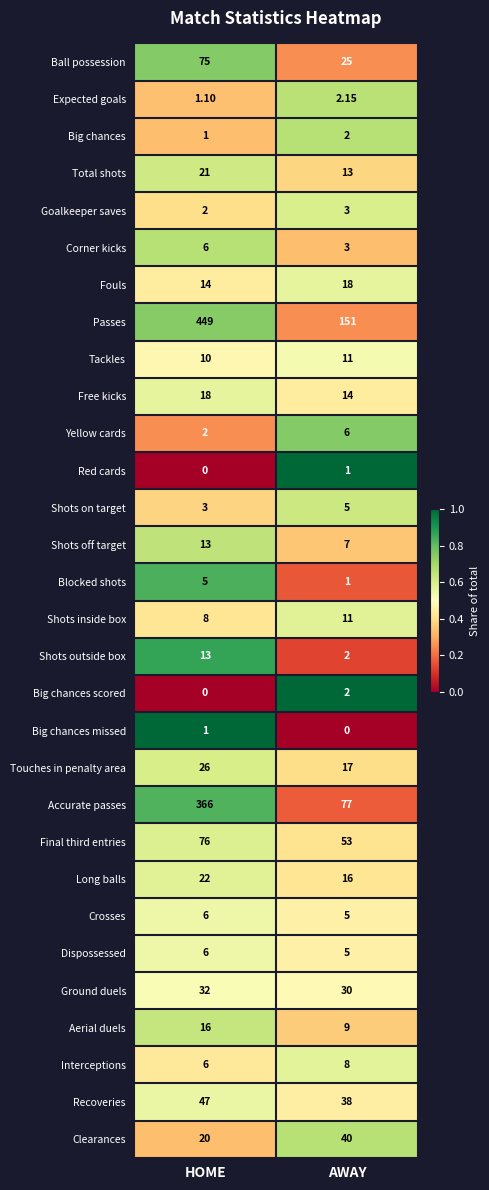

Where is Big chances nearest to the value 1?

HOME